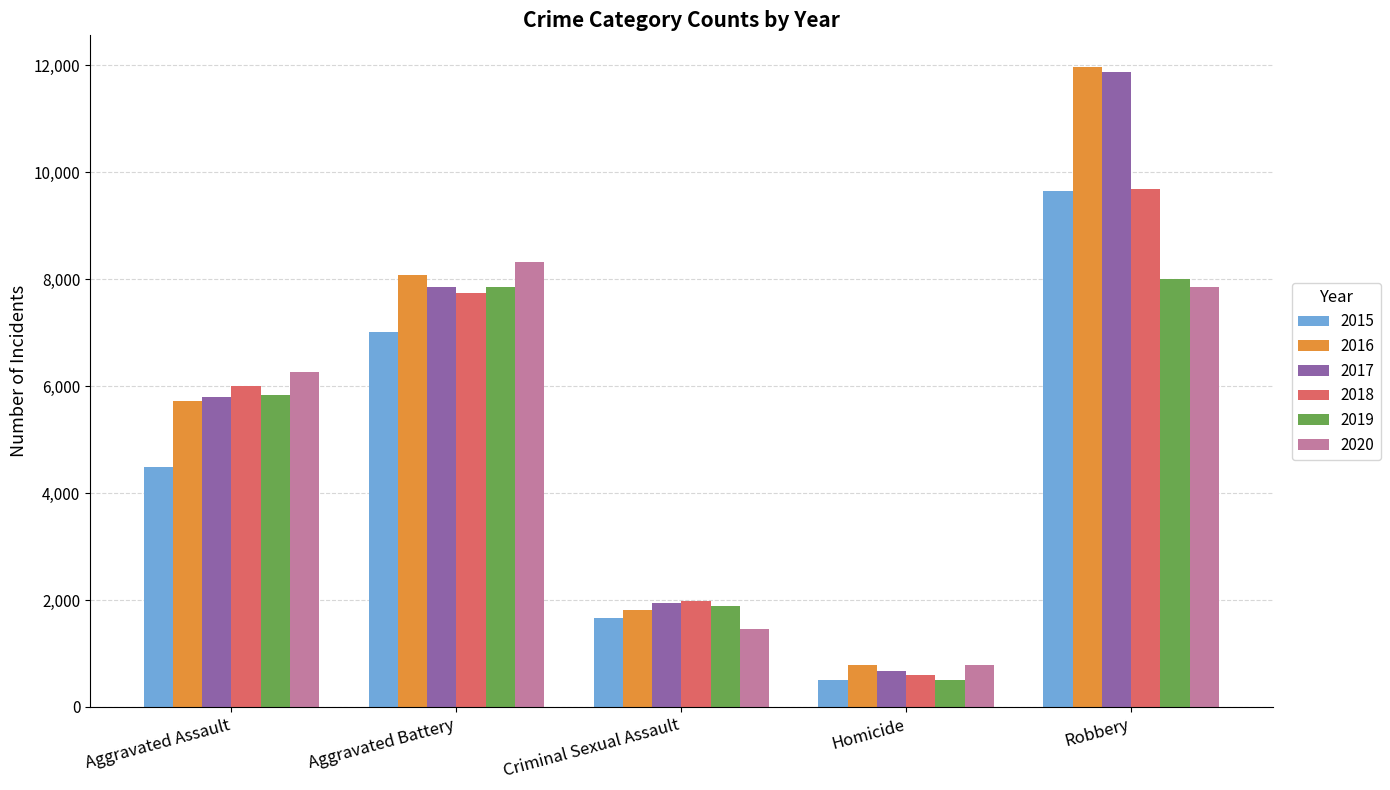

Reading left to right, transcribe all the data shown in this chart.

2015: Aggravated Assault=4480	Aggravated Battery=7018	Criminal Sexual Assault=1670	Homicide=496	Robbery=9638
2016: Aggravated Assault=5712	Aggravated Battery=8085	Criminal Sexual Assault=1819	Homicide=786	Robbery=11960
2017: Aggravated Assault=5793	Aggravated Battery=7845	Criminal Sexual Assault=1951	Homicide=672	Robbery=11880
2018: Aggravated Assault=6001	Aggravated Battery=7734	Criminal Sexual Assault=1984	Homicide=589	Robbery=9680
2019: Aggravated Assault=5841	Aggravated Battery=7857	Criminal Sexual Assault=1881	Homicide=498	Robbery=7994
2020: Aggravated Assault=6263	Aggravated Battery=8319	Criminal Sexual Assault=1456	Homicide=787	Robbery=7855